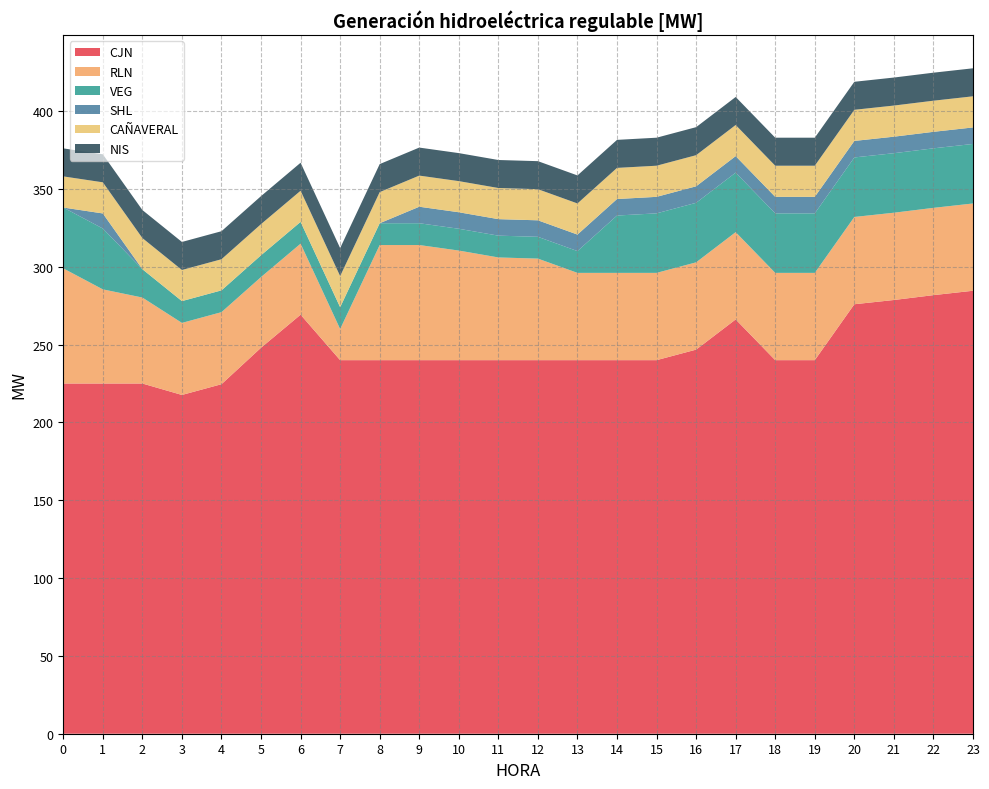

Reading left to right, list all the values displayed in this chart.

CJN: 225.0	225.0	225.0	217.6	224.5	248.0	269.2	240.0	240.0	240.0	240.0	240.0	240.0	240.0	240.0	240.0	246.8	266.2	240.0	240.0	275.9	278.6	281.8	284.6
RLN: 74.0	60.5	55.2	46.3	46.3	45.4	45.6	20.0	74.0	74.0	70.4	66.0	65.2	56.1	56.1	56.1	56.1	56.1	56.1	56.1	56.1	56.1	56.1	56.1
VEG: 39.1	39.1	18.2	14.0	14.0	14.0	14.0	14.0	14.0	14.0	14.0	14.0	14.0	14.0	36.8	38.2	38.2	38.2	38.2	38.2	38.2	38.2	38.2	38.2
SHL: 0.0	9.7	0.0	0.0	0.0	0.0	0.0	0.0	0.0	10.6	10.6	10.6	10.6	10.6	10.6	10.6	10.6	10.6	10.6	10.6	10.6	10.6	10.6	10.6
CAÑAVERAL: 20.0	20.0	20.0	20.0	20.0	20.0	20.0	20.0	20.0	20.0	20.0	20.0	20.0	20.0	20.0	20.0	20.0	20.0	20.0	20.0	20.0	20.0	20.0	20.0
NIS: 18.0	18.0	18.0	18.0	18.0	18.0	18.0	18.0	18.0	18.0	18.0	18.0	18.0	18.0	18.0	18.0	18.0	18.0	18.0	18.0	18.0	18.0	18.0	18.0